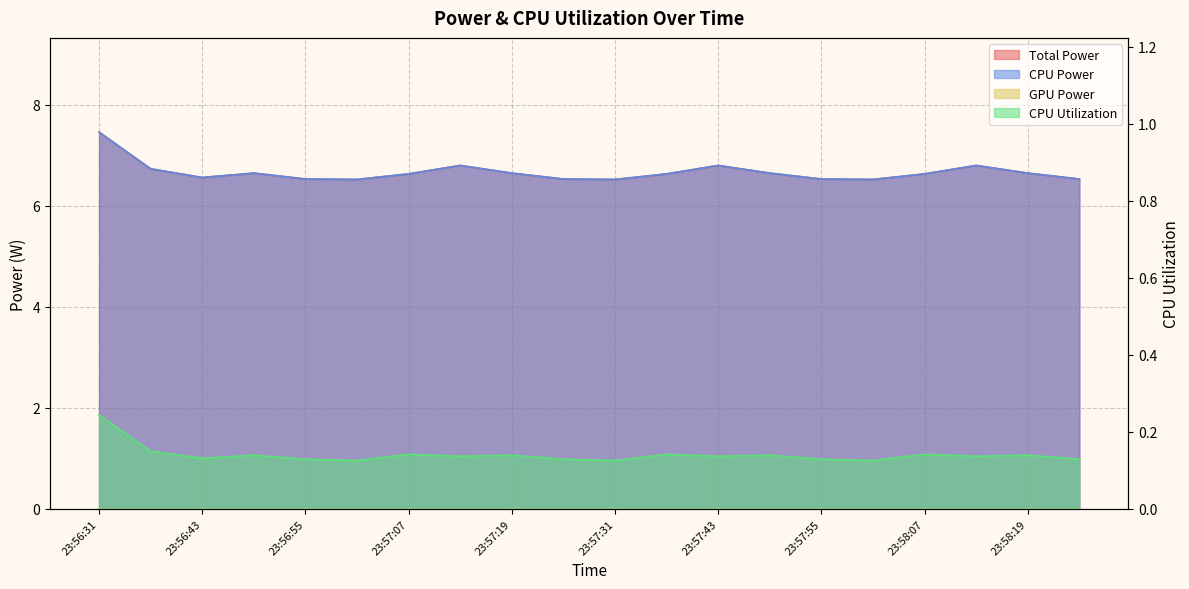

What is the average value of the CPU Utilization series?

0.1